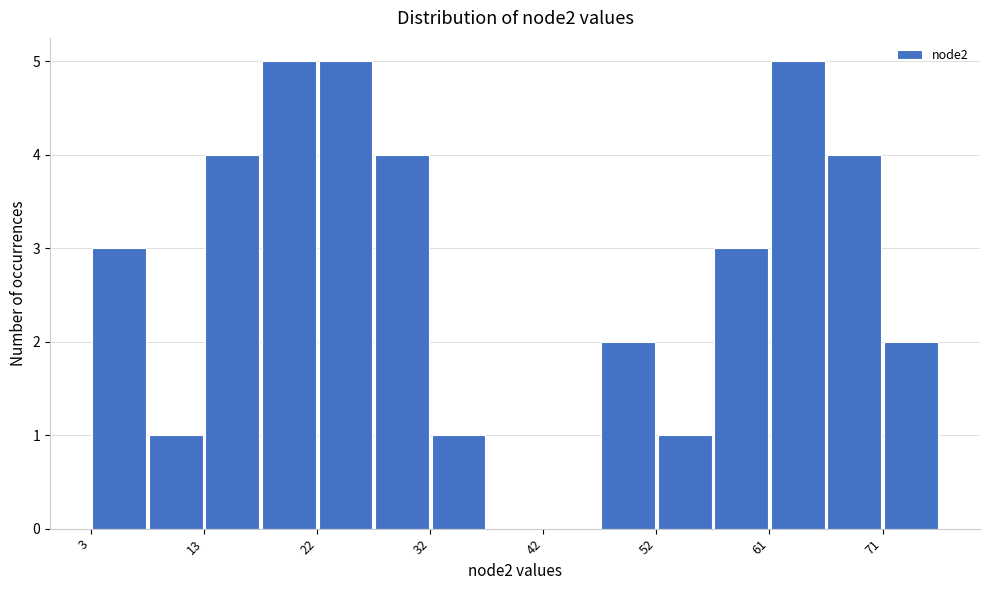

Reading left to right, transcribe this chart: for each bar, give the range it covers on the x-axis and its height. Neither the bar edges nor the heights are printed on the chart, so give them approximately, as read against the axes.

3 to 8: 3
8 to 13: 1
13 to 18: 4
18 to 22: 5
22 to 27: 5
27 to 32: 4
32 to 37: 1
37 to 42: 0
42 to 47: 0
47 to 52: 2
52 to 57: 1
57 to 61: 3
61 to 66: 5
66 to 71: 4
71 to 76: 2